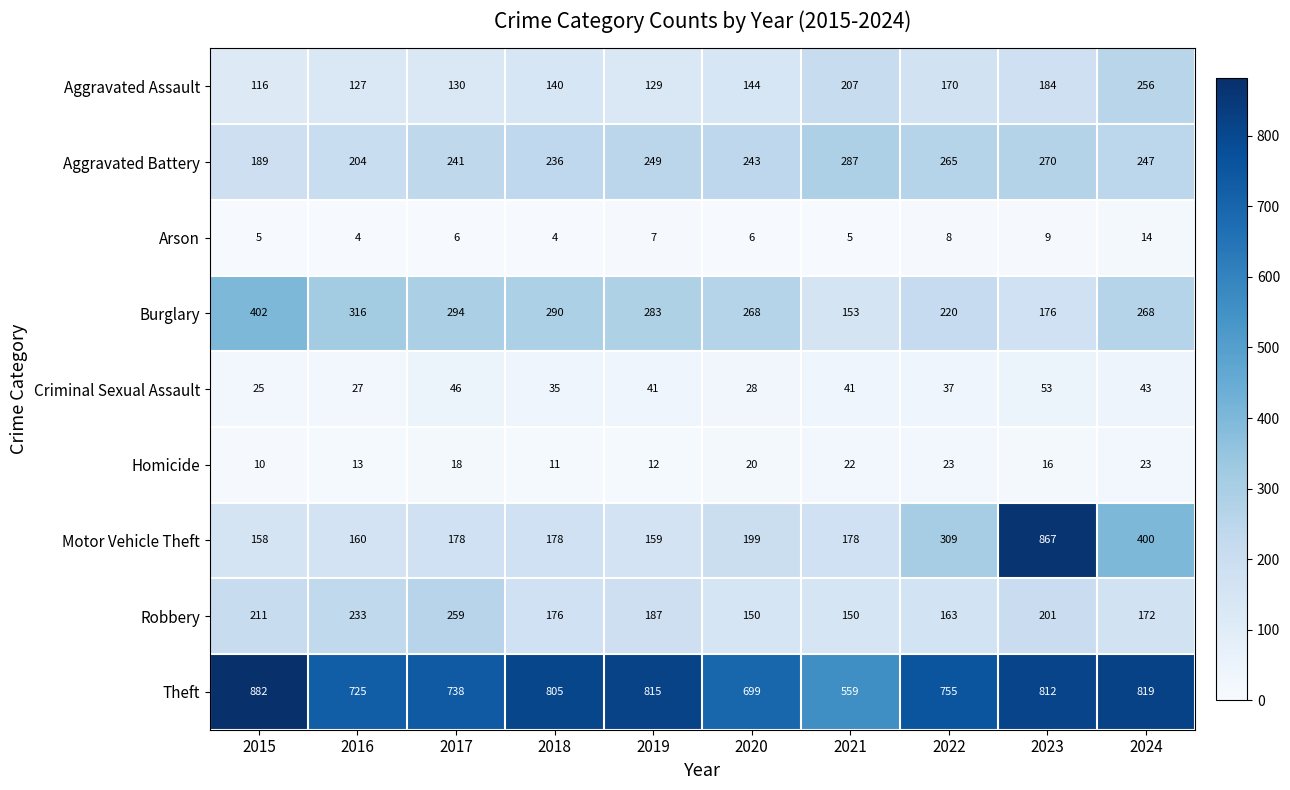

Which series has the largest range (max minus min)?

Motor Vehicle Theft